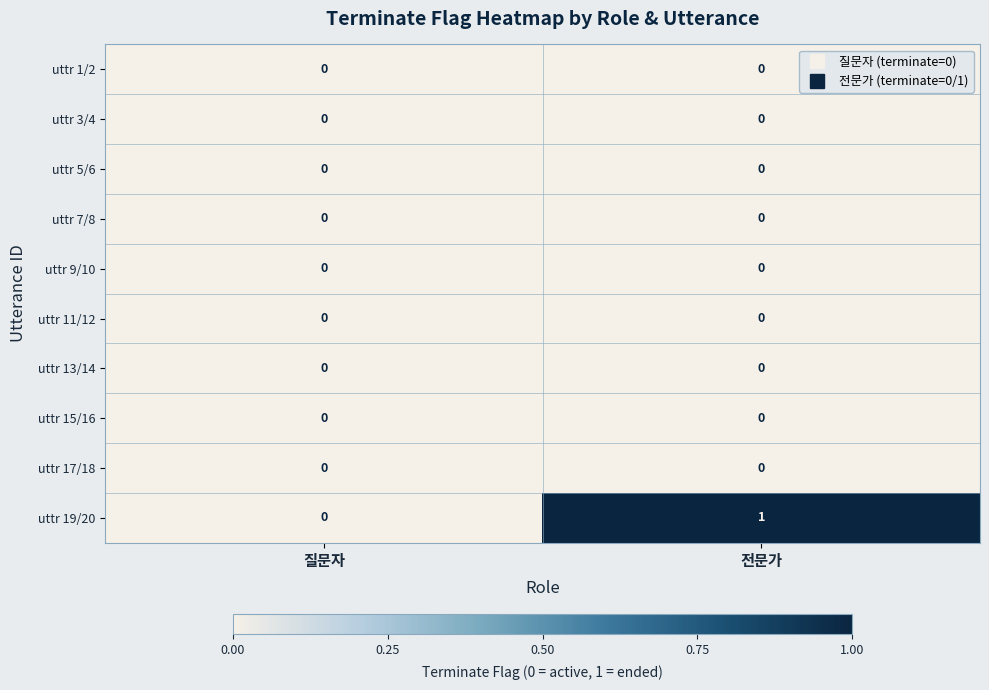

Reading right to left, what are all the values shown in this chart?

uttr 1/2: 전문가=0	질문자=0
uttr 3/4: 전문가=0	질문자=0
uttr 5/6: 전문가=0	질문자=0
uttr 7/8: 전문가=0	질문자=0
uttr 9/10: 전문가=0	질문자=0
uttr 11/12: 전문가=0	질문자=0
uttr 13/14: 전문가=0	질문자=0
uttr 15/16: 전문가=0	질문자=0
uttr 17/18: 전문가=0	질문자=0
uttr 19/20: 전문가=1	질문자=0